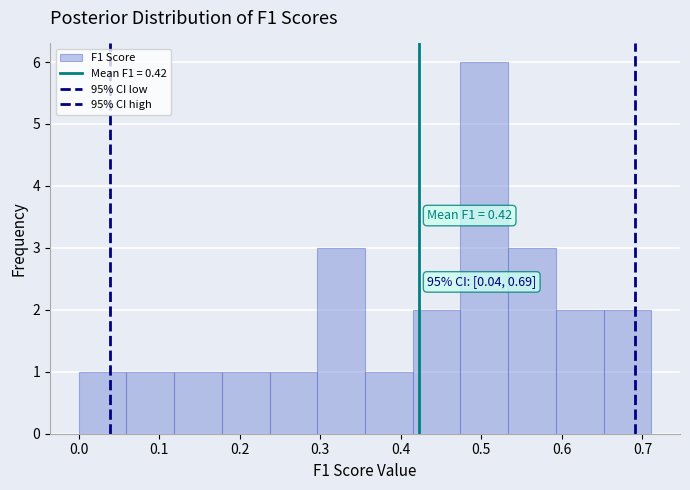

Over which range of the x-axis is the bar tallest?

0.47 to 0.53